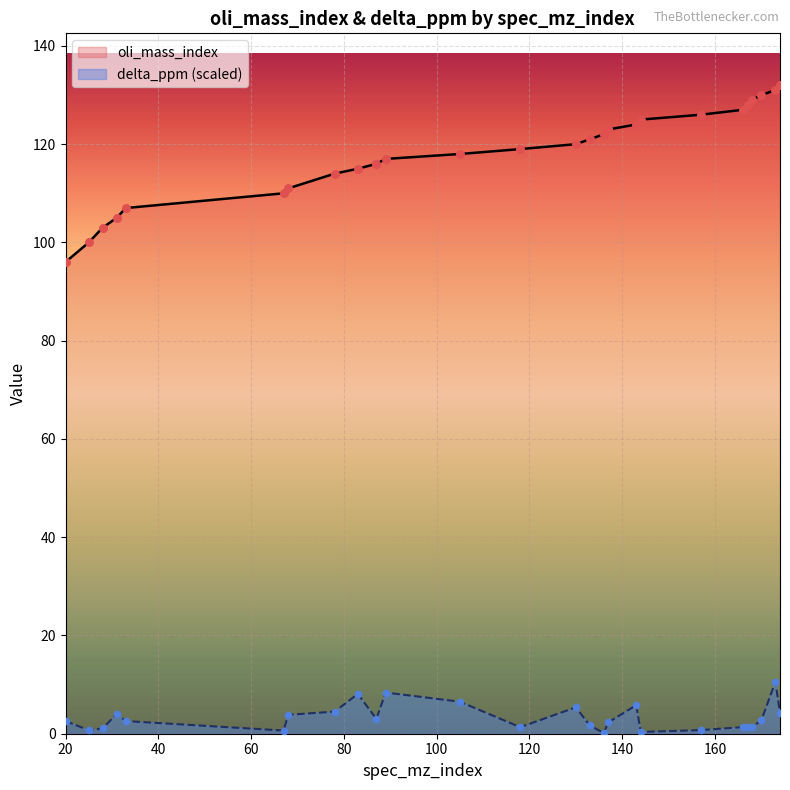

Which series has the widest spread of Y values?

oli_mass_index